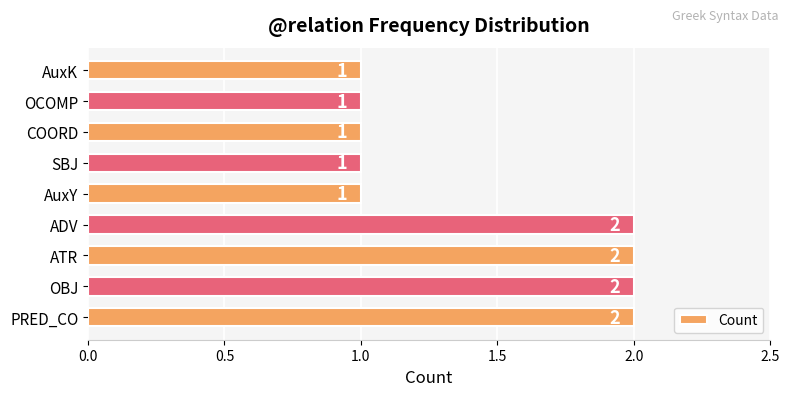

Reading top to bottom, extract all data points from this chart.

AuxK=1	OCOMP=1	COORD=1	SBJ=1	AuxY=1	ADV=2	ATR=2	OBJ=2	PRED_CO=2